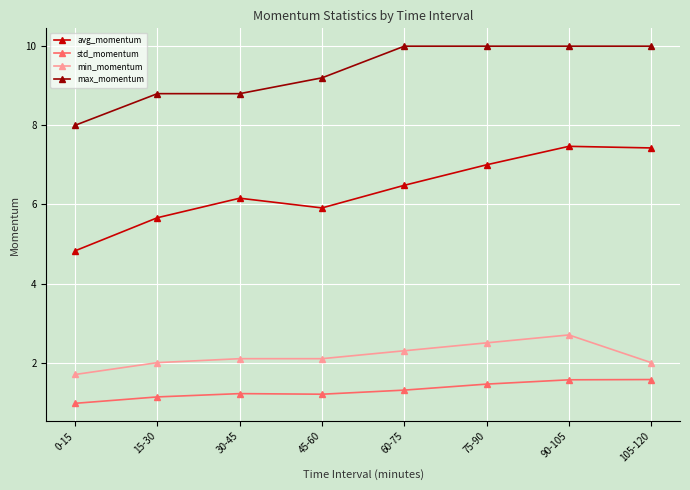

Rank the series by their maximum value, from lowest to highest.

std_momentum, min_momentum, avg_momentum, max_momentum